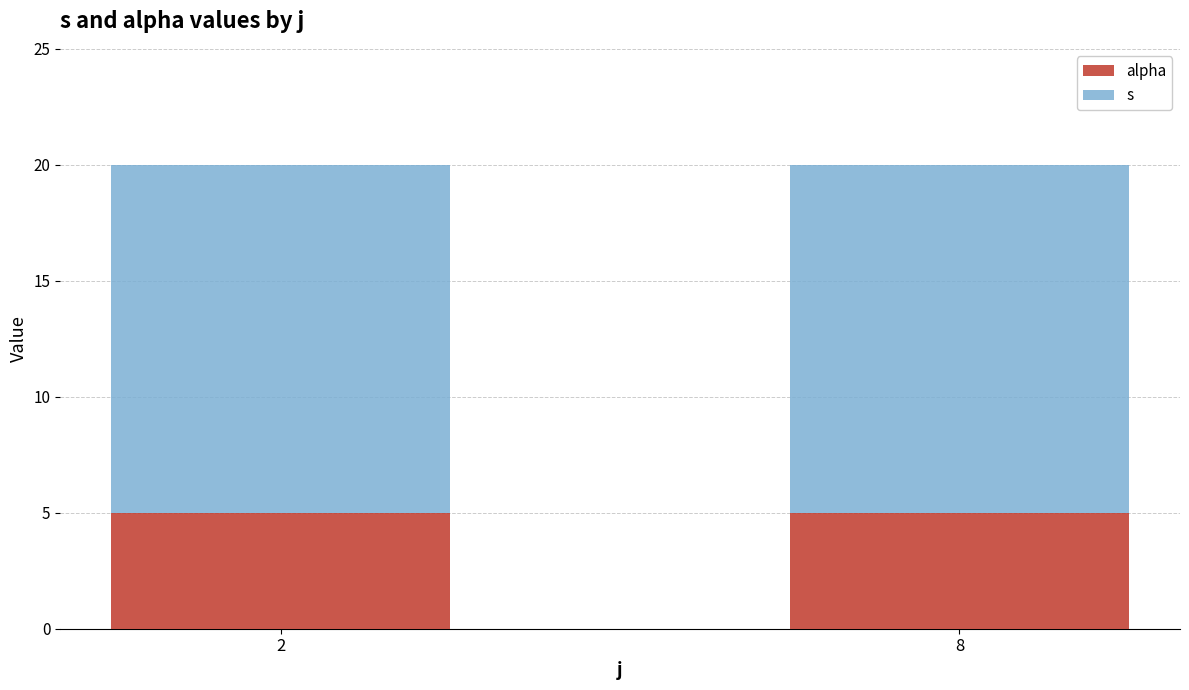

What is the total value across all series at 2?

20